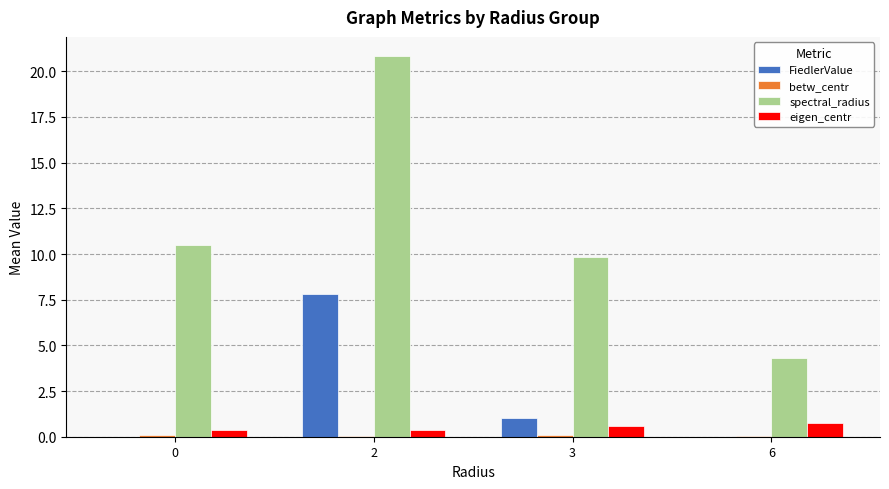

True or false: spectral_radius has a value of 10.5 at 0.

True